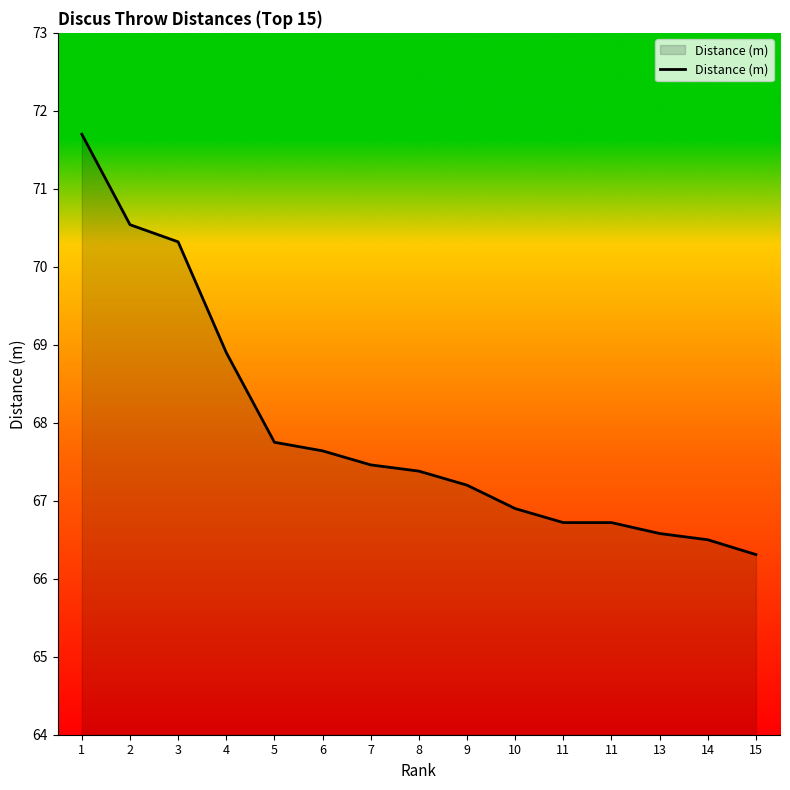

Is this an area chart (filled region under the line)?

Yes